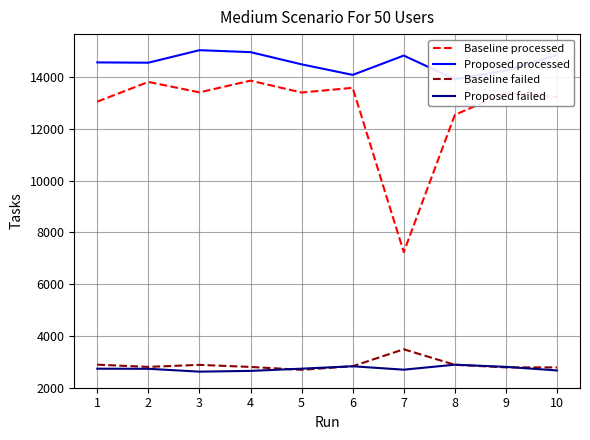

How many lines are shown in the chart?

4